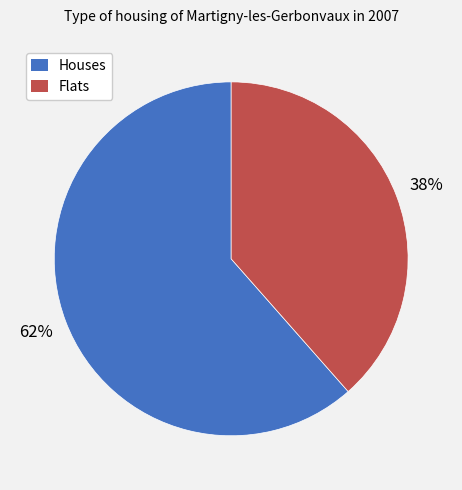

To the nearest percent, what is the average slice percentage?

50%